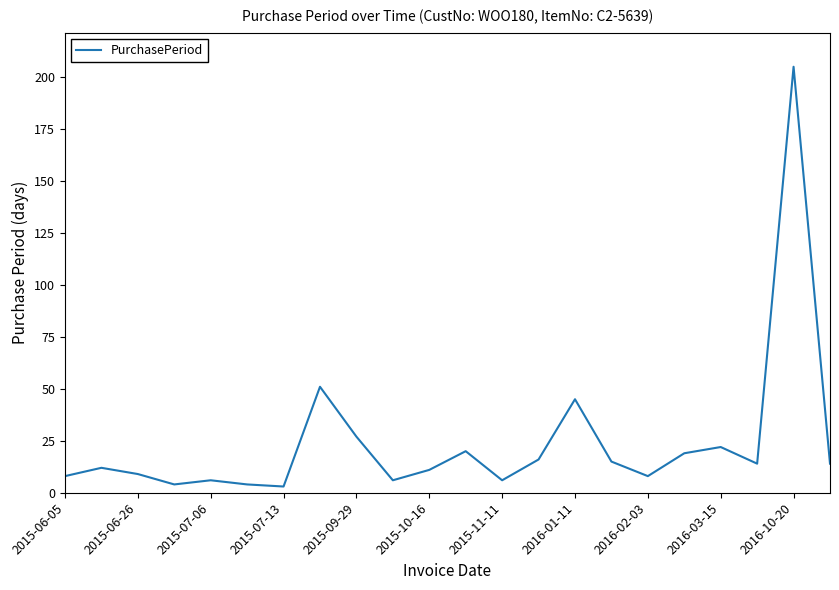

How many distinct data groups are displayed?

1